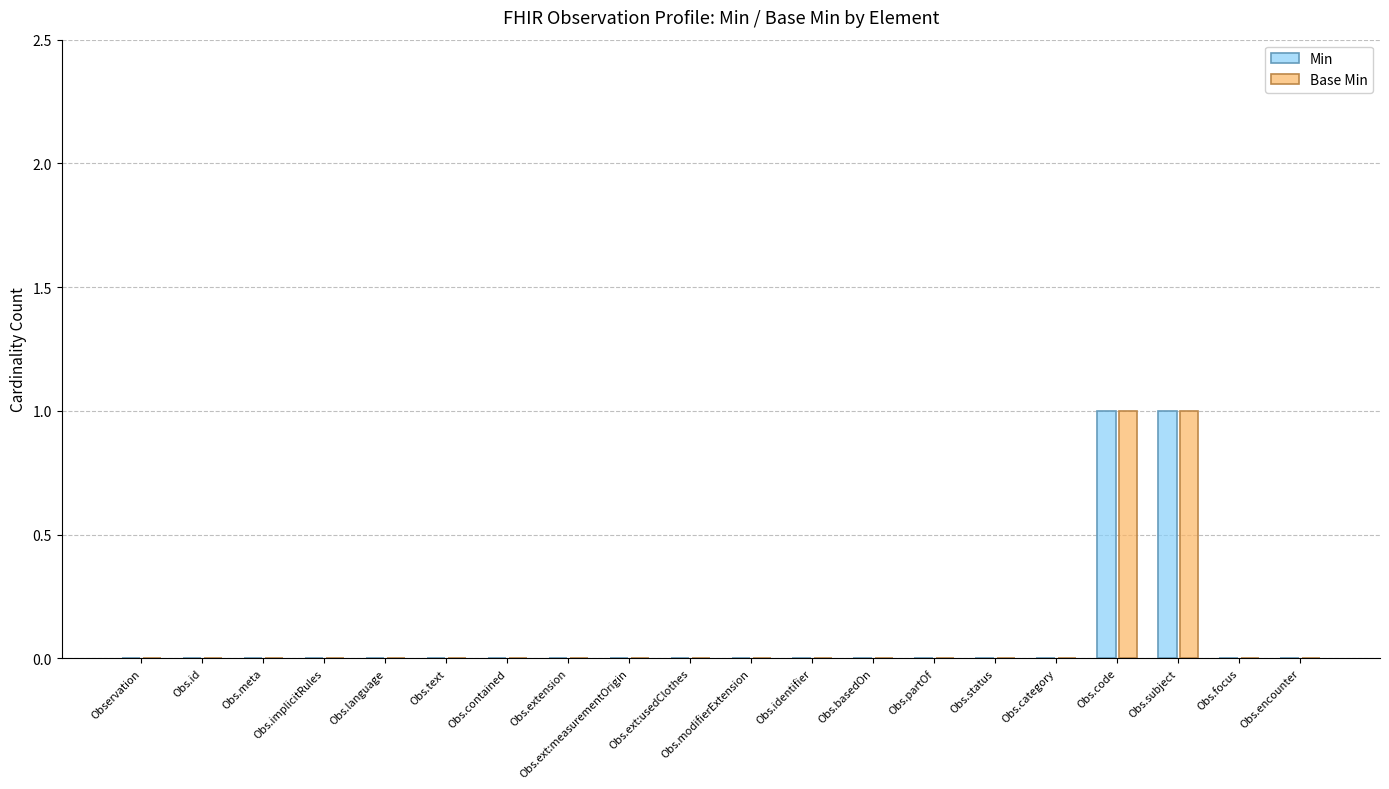

True or false: Min has a value of -1 at Obs.encounter.

False